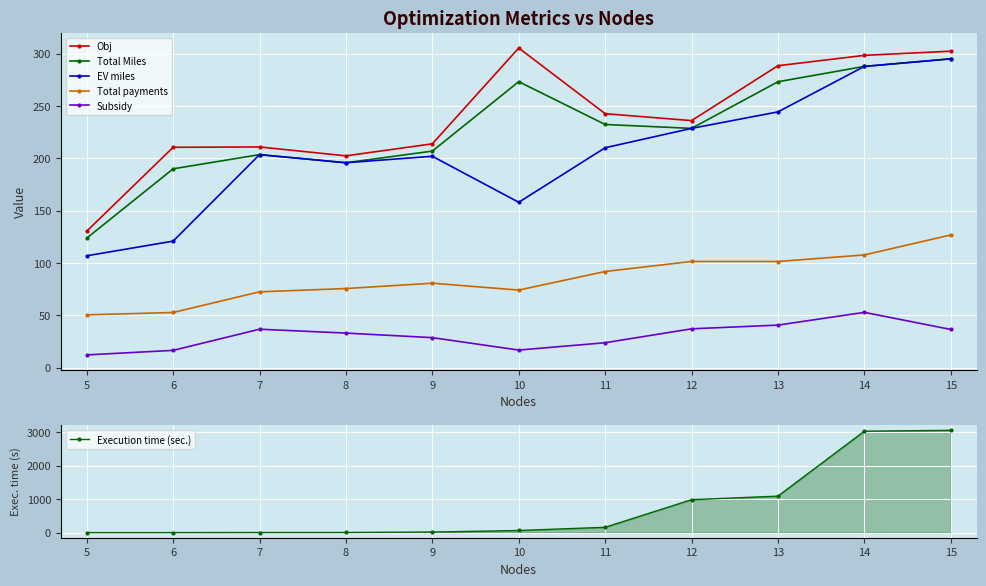

How many interior local valleys does the Total Miles series have?

2